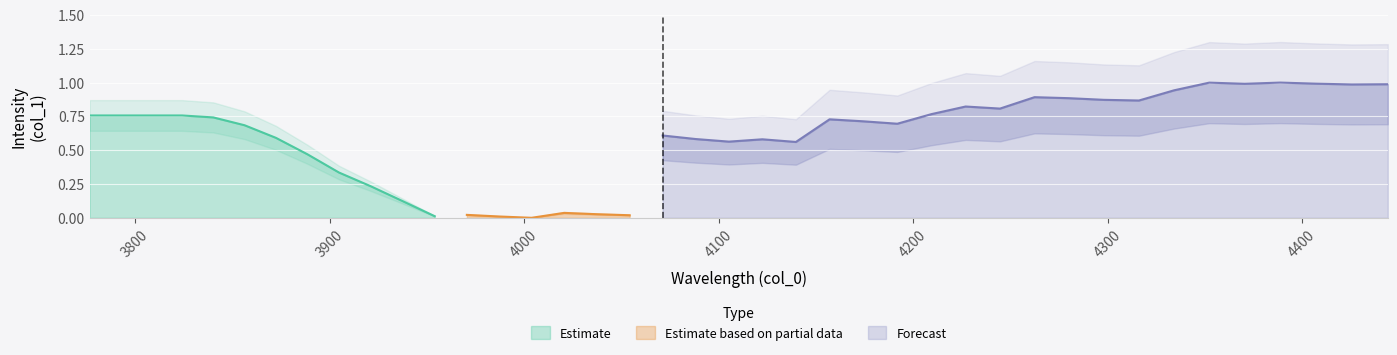

Reading left to right, extract all data points from this chart.

0=0.8	1=0.8	2=0.8	3=0.8	4=0.7	5=0.7	6=0.6	7=0.5	8=0.3	9=0.2	10=0.1	11=0.0	12=0.0	13=0.0	14=0.0	15=0.0	16=0.0	17=0.0	18=0.6	19=0.6	20=0.6	21=0.6	22=0.6	23=0.7	24=0.7	25=0.7	26=0.8	27=0.8	28=0.8	29=0.9	30=0.9	31=0.9	32=0.9	33=0.9	34=1.0	35=1.0	36=1.0	37=1.0	38=1.0	39=1.0